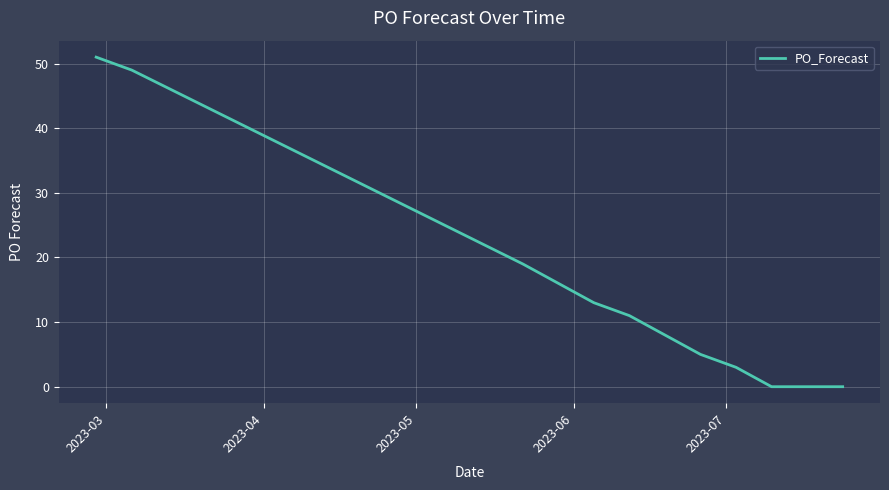

Reading right to left, what are all the values shown in this chart?

0	0	0	3	5	8	11	13	16	19	49	51